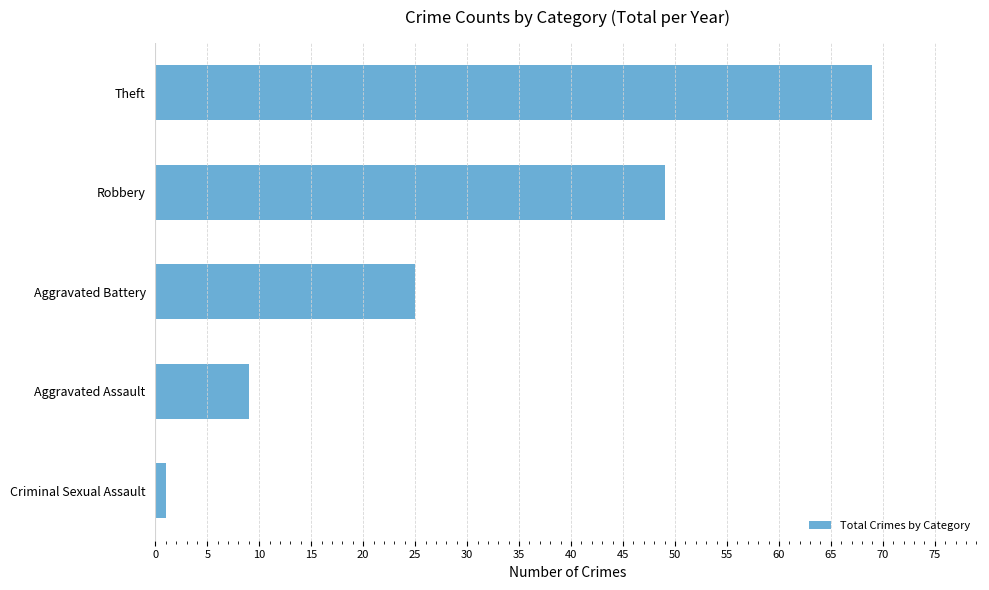

Approximately how many times larger is the value at Aggravated Assault compared to Aggravated Battery?

0.4